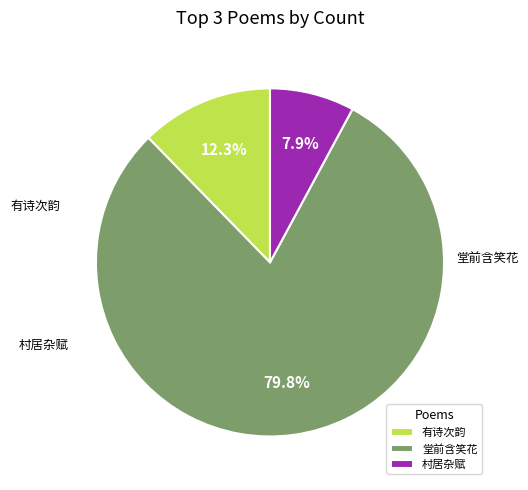

Do 堂前含笑花 and 村居杂赋 together represent more than half of the pie?

Yes